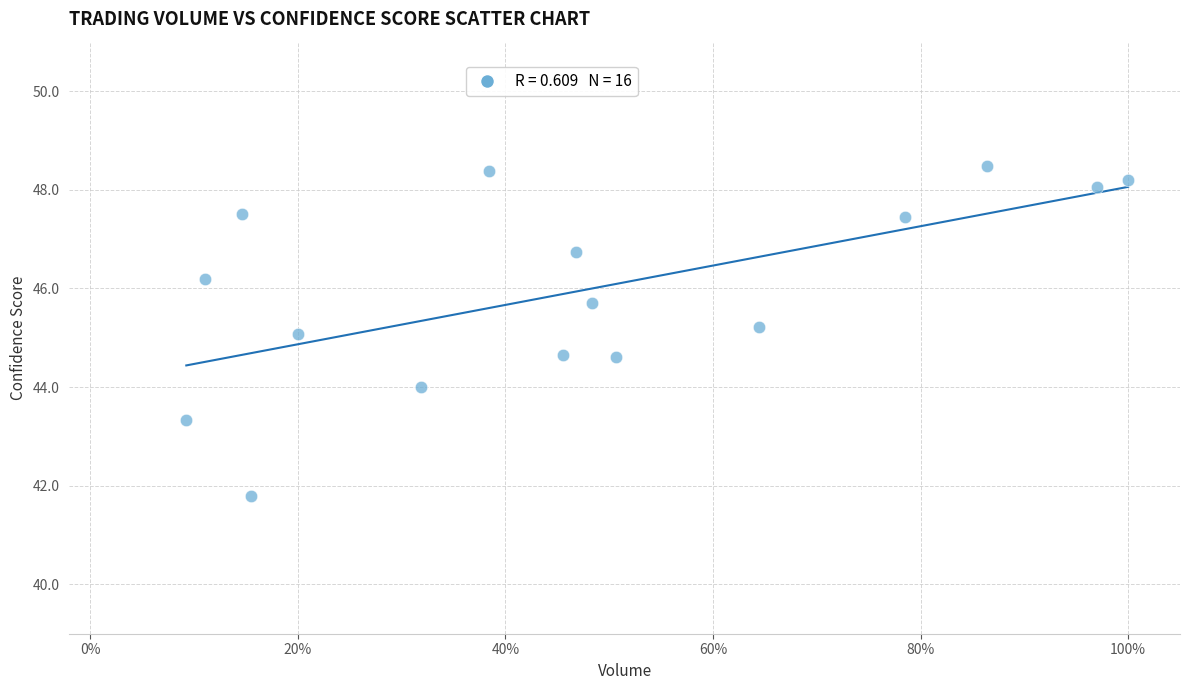

What is the range of Y values (max minus min)?

6.7